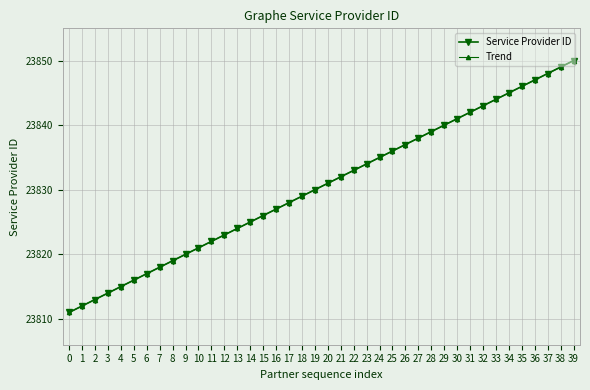

Does the chart have visible grid lines?

Yes